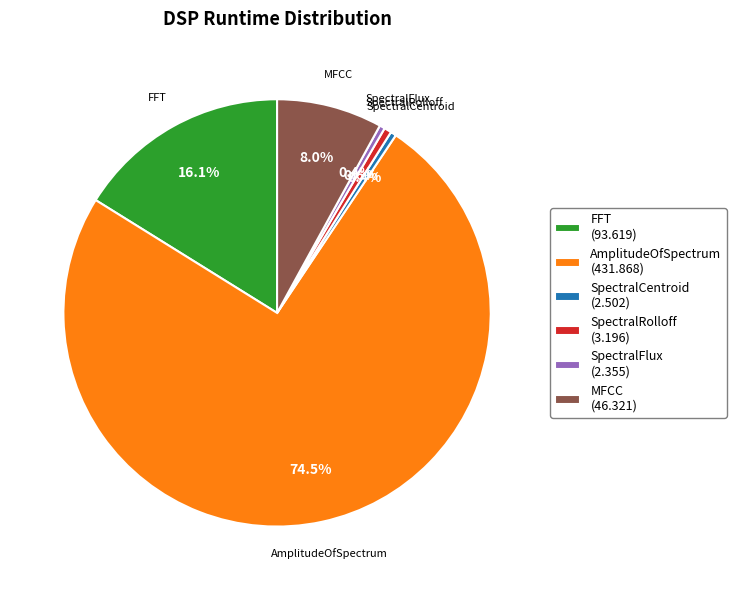

What percentage is the SpectralRolloff slice, to the nearest percent?

1%